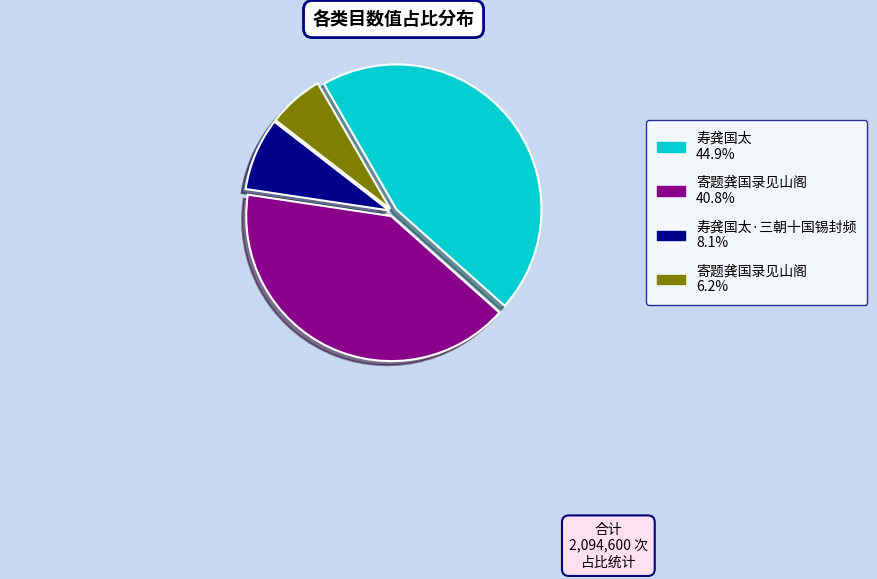

How many segments does this pie chart have?

4